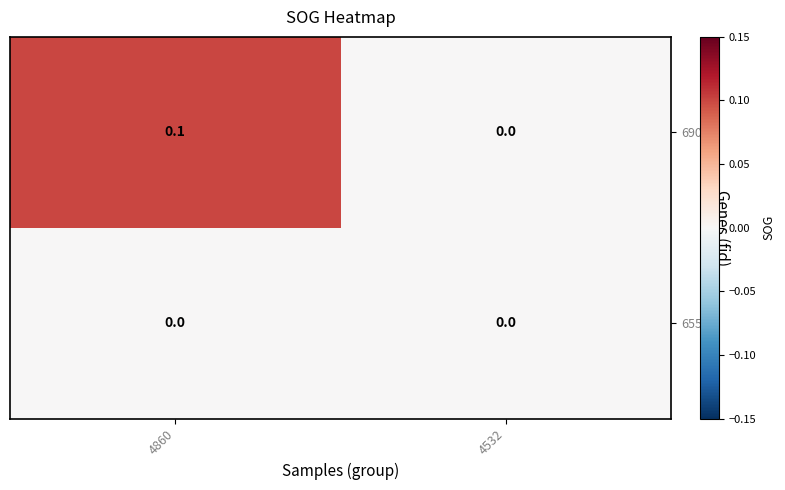

Count the number of categories in the chart.

2